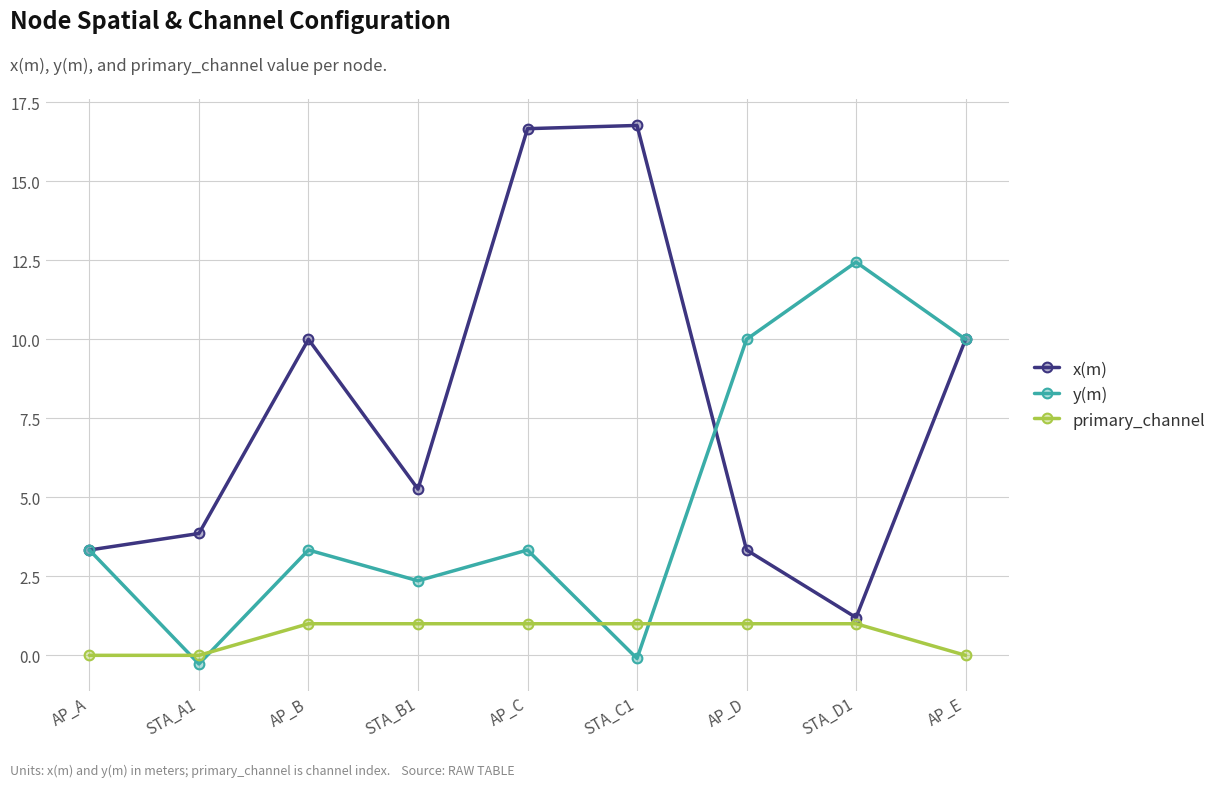

Reading right to left, list all the values displayed in this chart.

x(m): 10.0	1.2	3.3	16.8	16.7	5.3	10.0	3.9	3.3
y(m): 10.0	12.4	10.0	-0.1	3.3	2.4	3.3	-0.3	3.3
primary_channel: 0.0	1.0	1.0	1.0	1.0	1.0	1.0	0.0	0.0